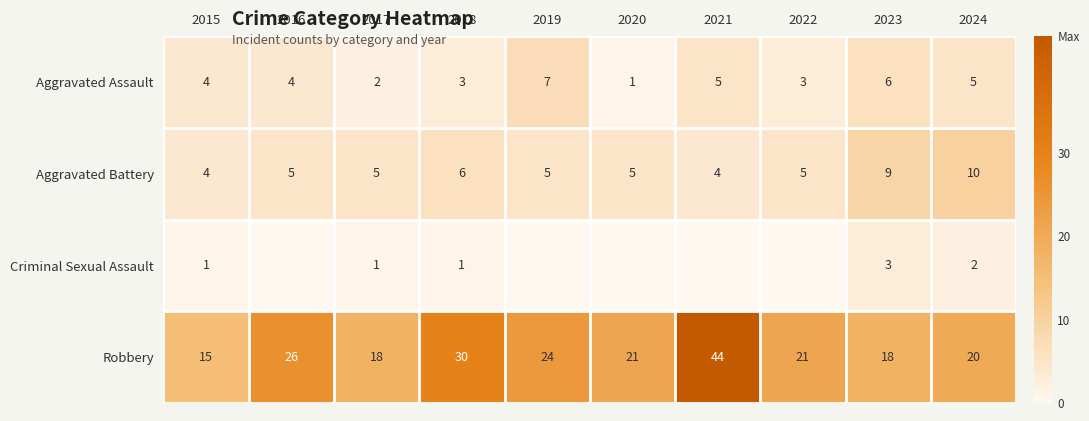

What is the total value across all series at 2024?

37